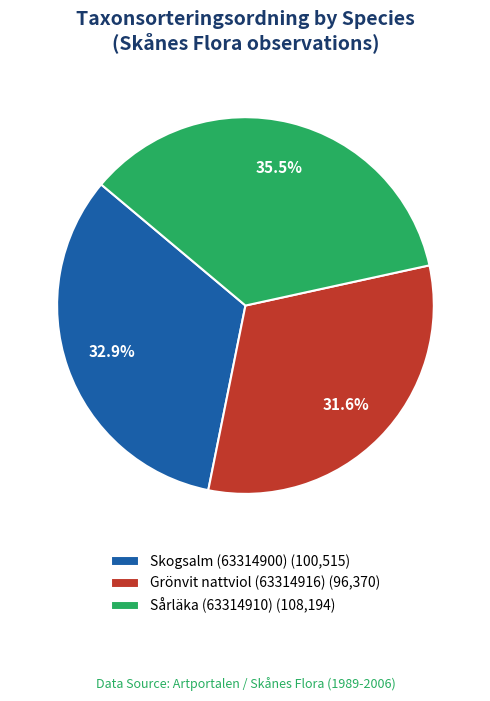

To the nearest percent, what percentage of the pie is Grönvit nattviol (63314916)?

32%